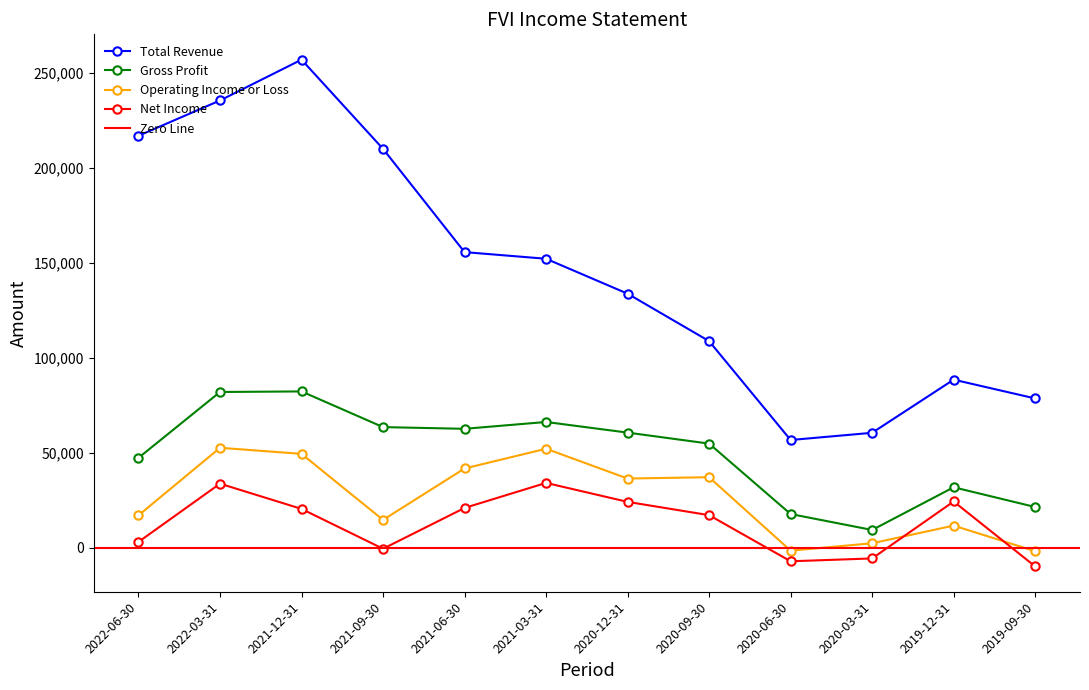

Where do Operating Income or Loss and Net Income first cross each other?

2020-03-31 and 2019-12-31